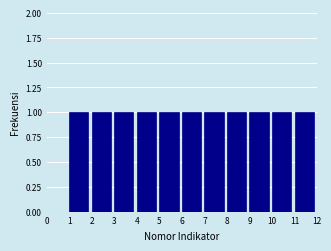

Reading left to right, list every bar in this chart as the range it spans on the x-axis followed by its height. The values are not printed on the chart, so give them approximately, as read against the axis.

1 to 2: 1
2 to 3: 1
3 to 4: 1
4 to 5: 1
5 to 6: 1
6 to 7: 1
7 to 8: 1
8 to 9: 1
9 to 10: 1
10 to 11: 1
11 to 12: 1